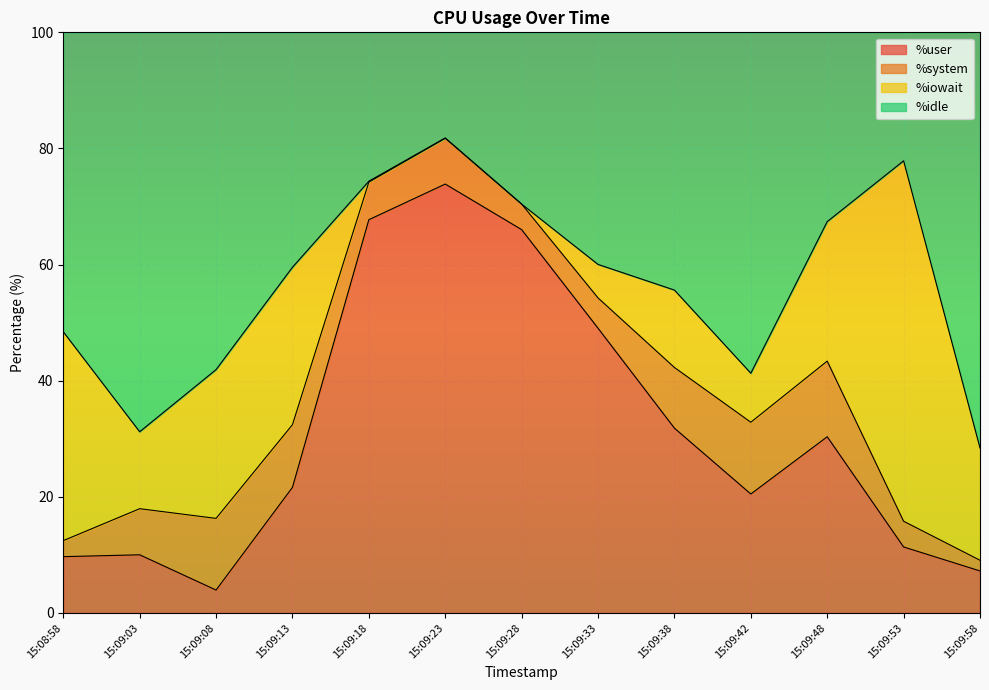

Where does the %user series first go above 21?

15:09:13